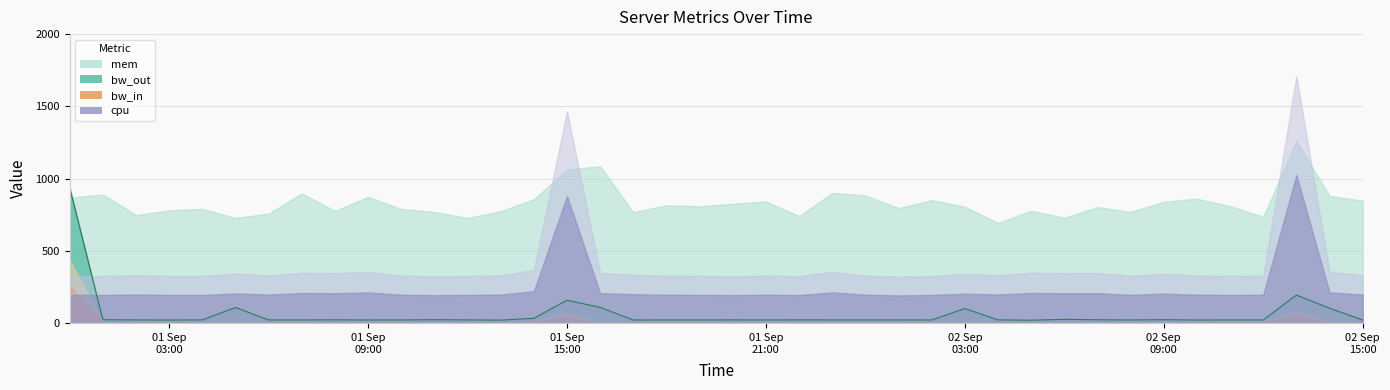

What position from the right is 2013-09-01 09:00:00?

31